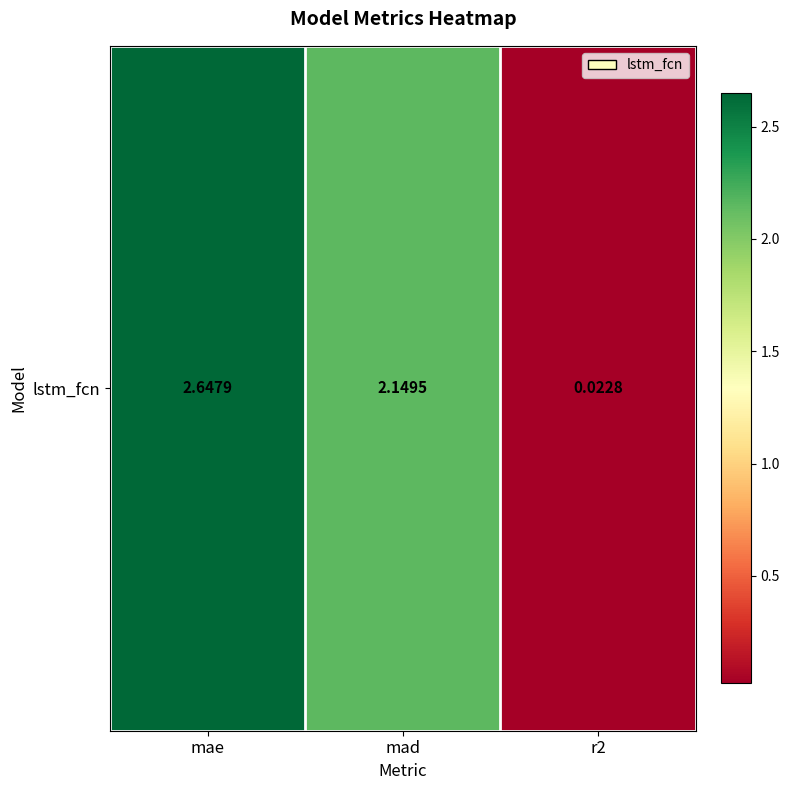

Count the number of categories in the chart.

3